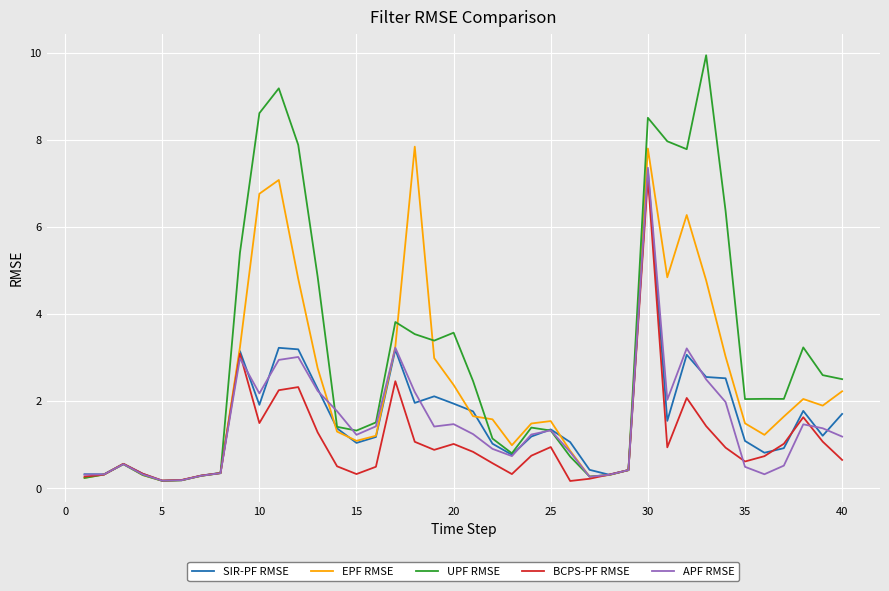

Which series has the largest total across all categories?

UPF RMSE